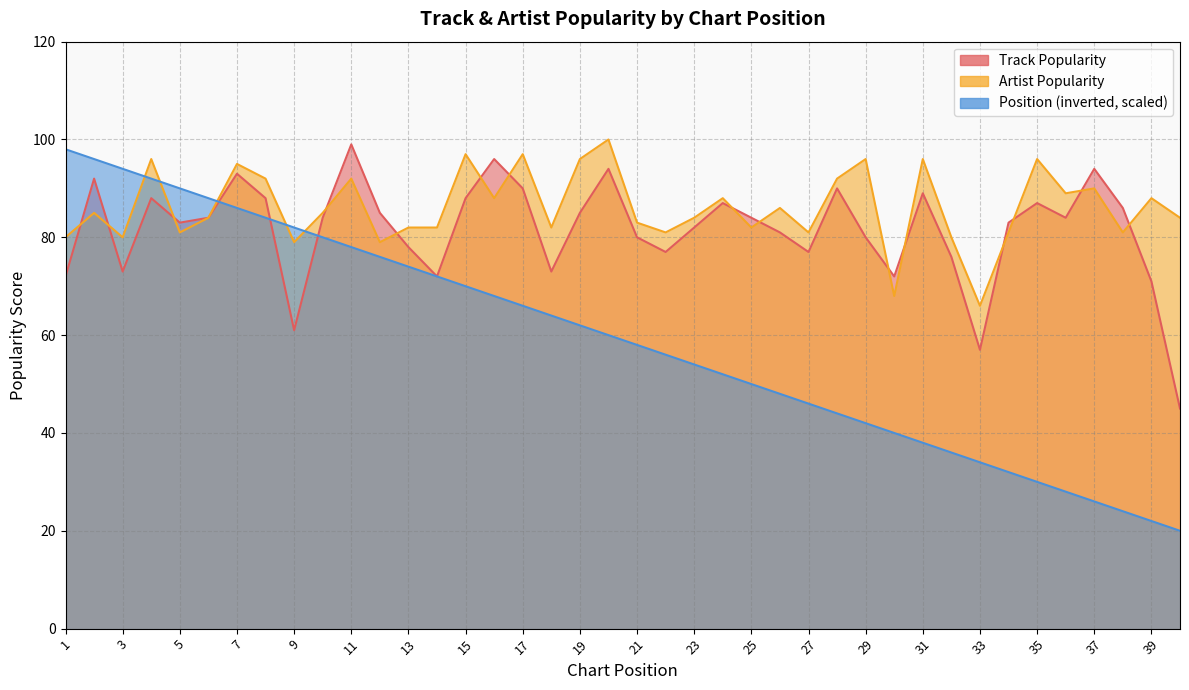

List the labels in order of Position value, largest first.

1, 2, 3, 4, 5, 6, 7, 8, 9, 10, 11, 12, 13, 14, 15, 16, 17, 18, 19, 20, 21, 22, 23, 24, 25, 26, 27, 28, 29, 30, 31, 32, 33, 34, 35, 36, 37, 38, 39, 40